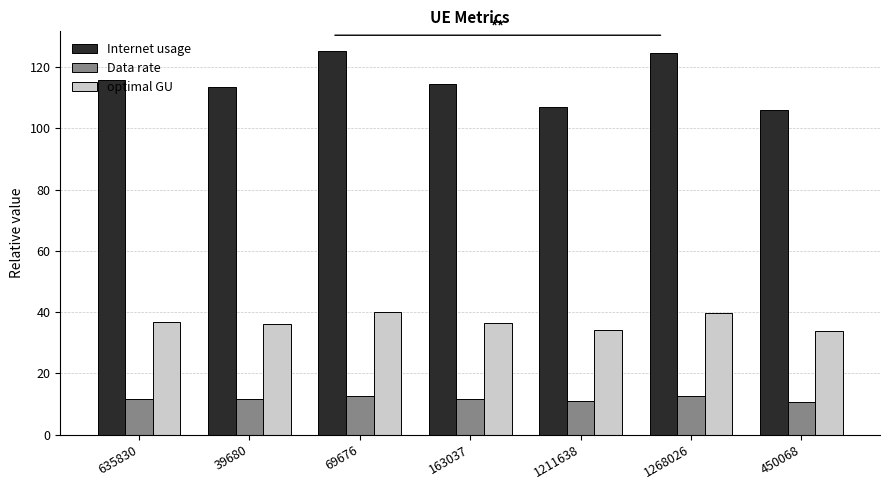

What is the difference between the Data rate values at 39680 and 635830?

0.2